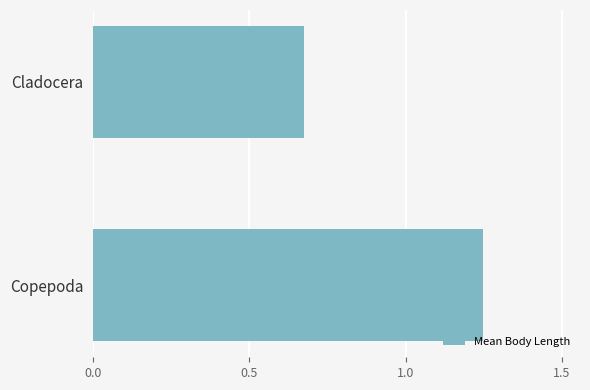

Which category has the lowest value across all series?

Cladocera